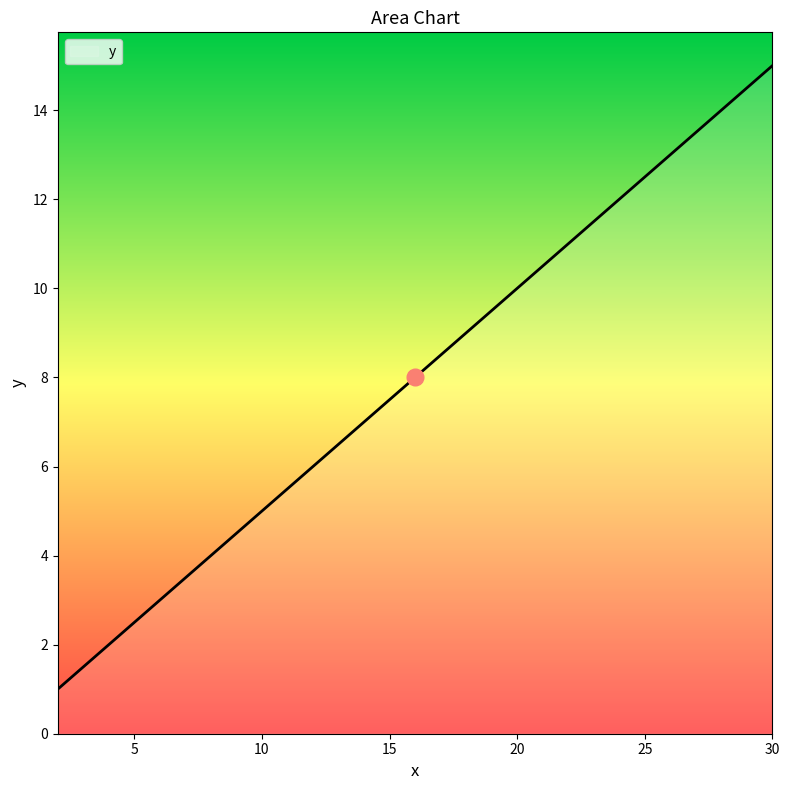

What is the greatest value displayed?

15